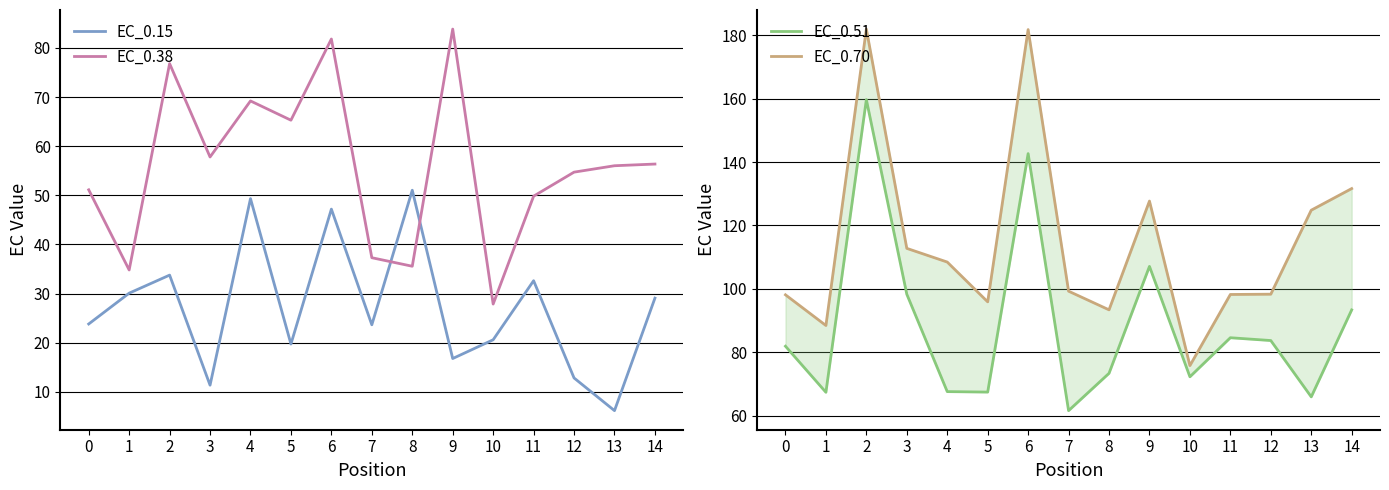

What is the average value of the EC_0.70 series?

114.4